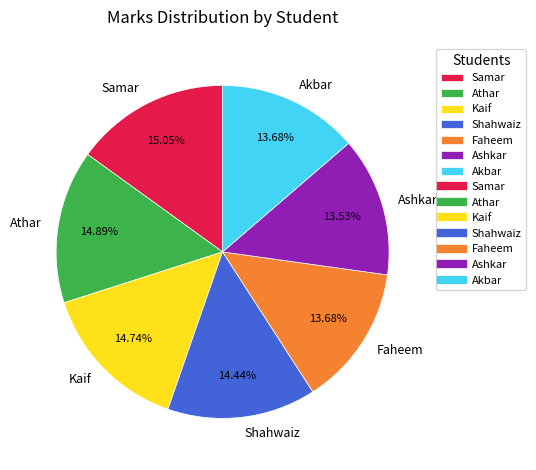

To the nearest percent, what is the average slice percentage?

14%